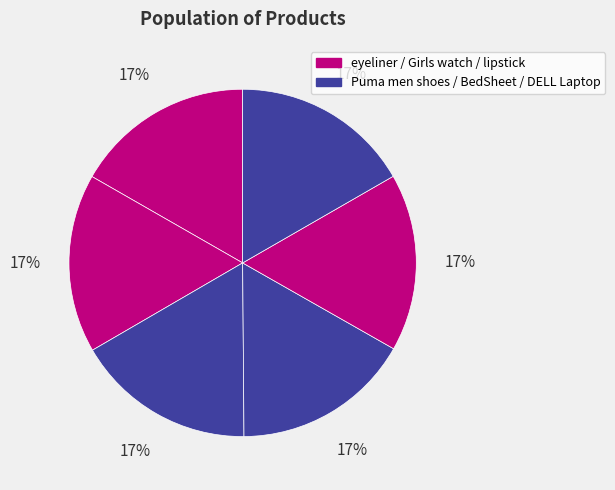

Does any single category account for the majority?

No